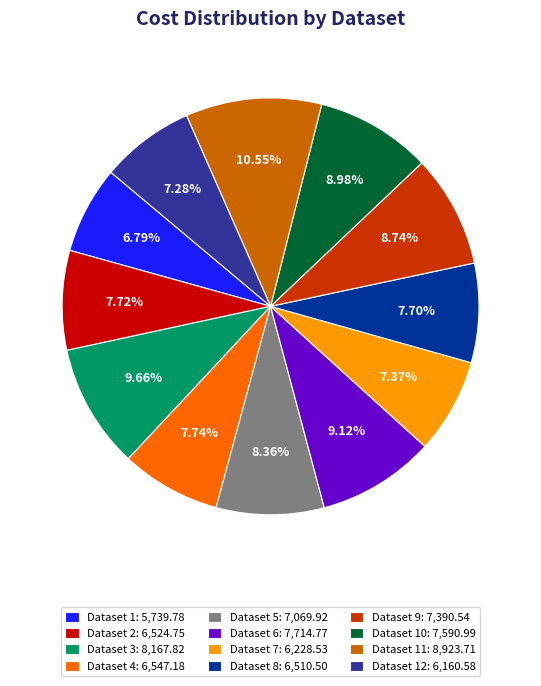

Is there a majority slice in this chart?

No